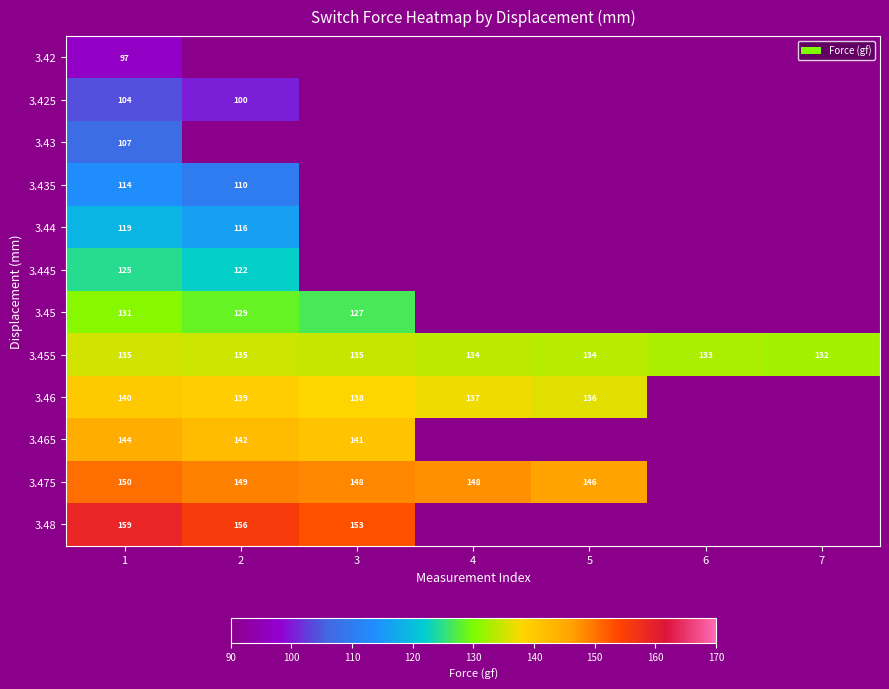

At which label is 3.455 closest to 133?

6